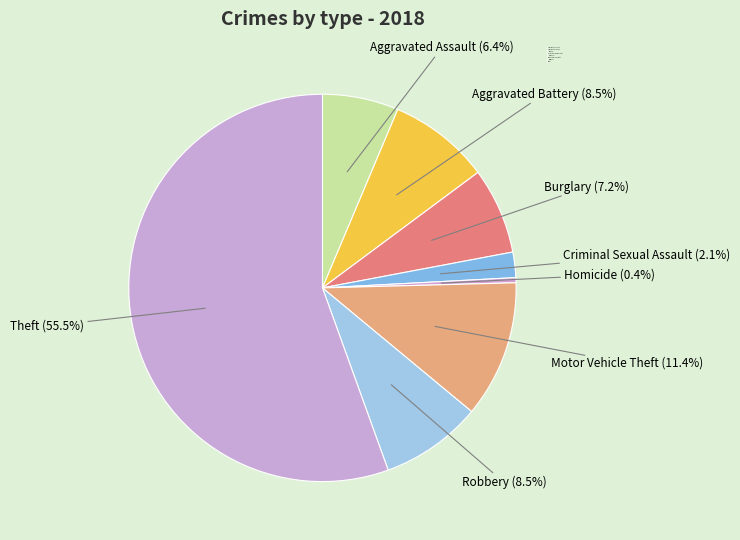

Which slice represents more than half of the pie?

Theft